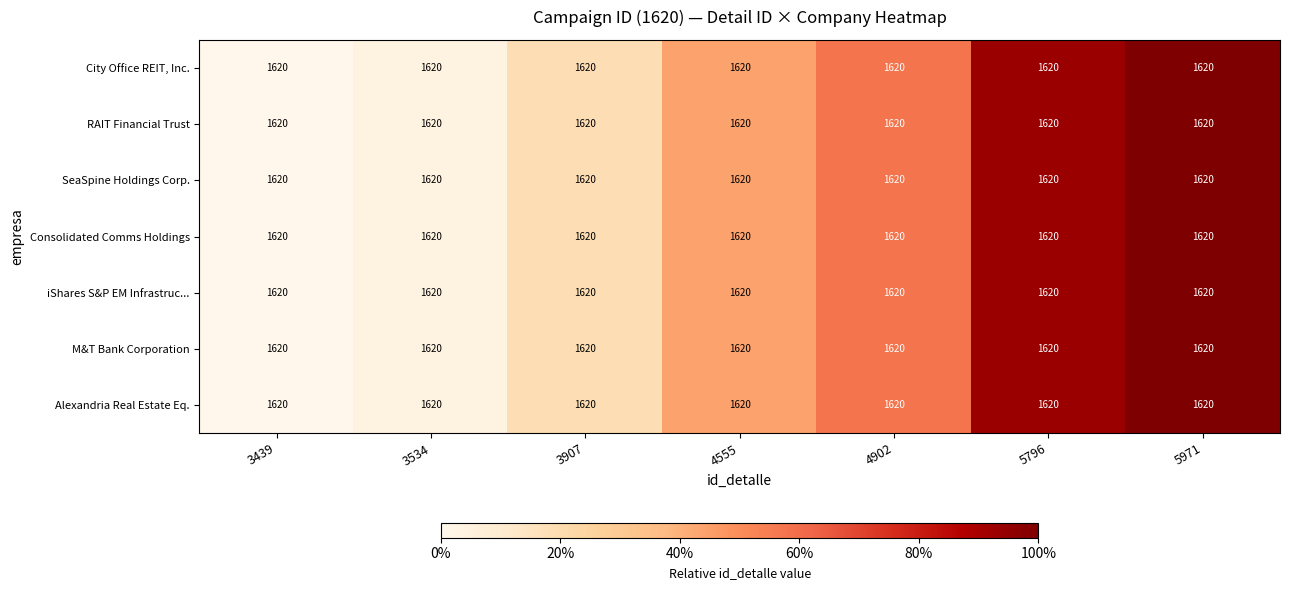

At how many categories does at least one series exceed 0?

6